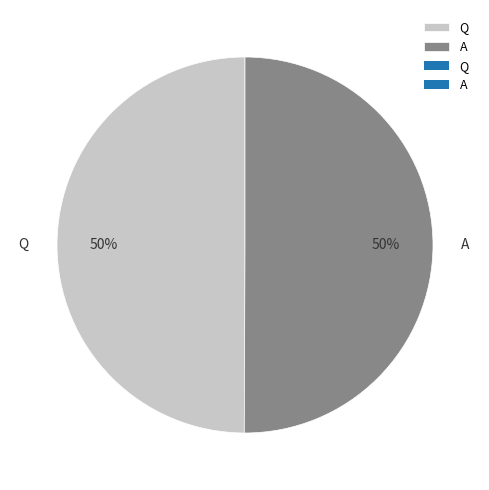

Is it true that A is 50% of the pie?

True